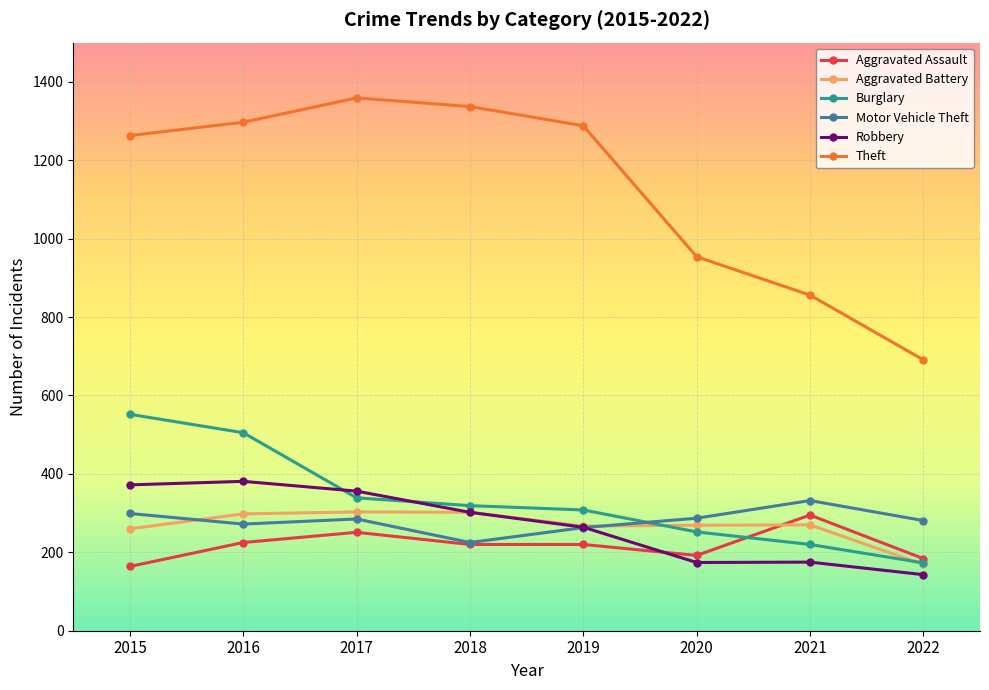

What is the lowest value of the Motor Vehicle Theft series?

225